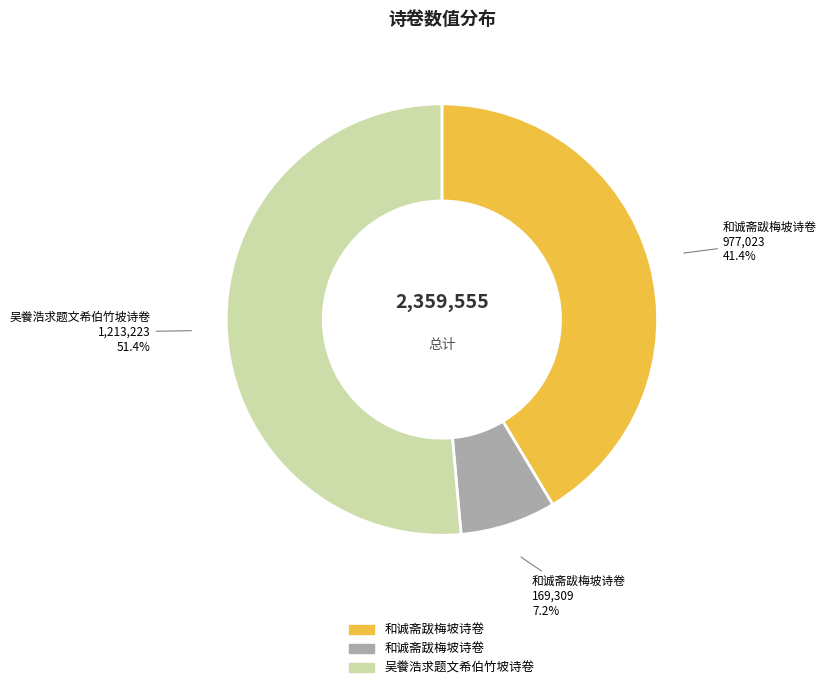

Does any single category account for the majority?

Yes